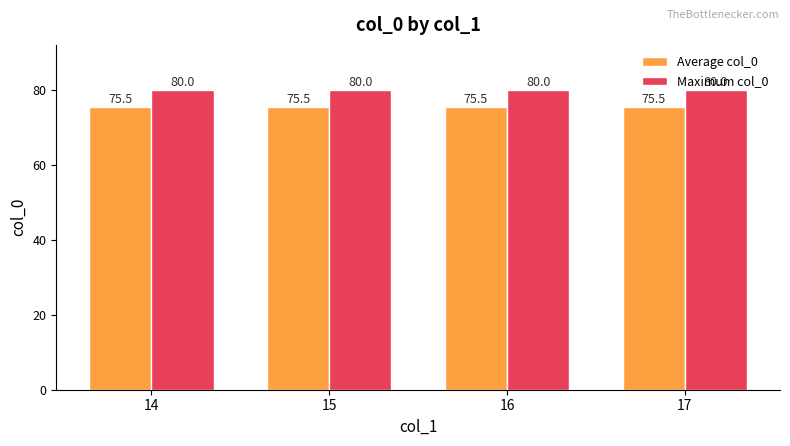

What is the approximate value of Average col_0 at 14?

75.5